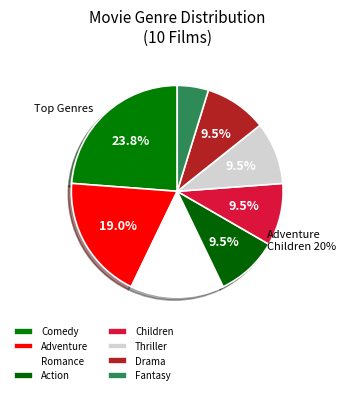

Rank the categories by value from highest to lowest.

Comedy, Adventure, Romance, Action, Children, Thriller, Drama, Fantasy